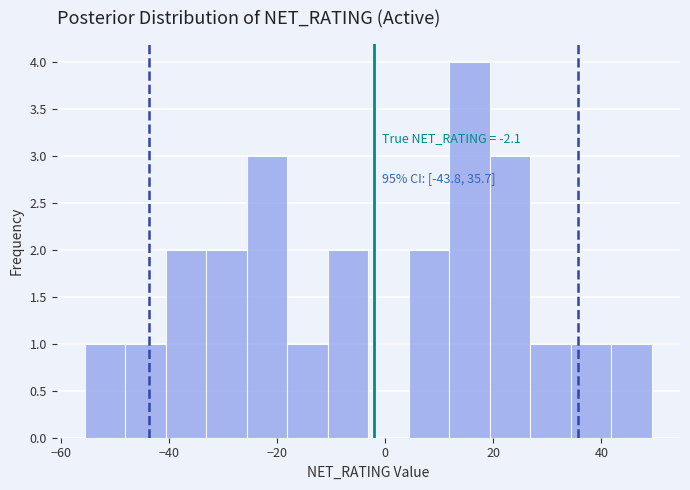

Around what value on the x-axis is the tallest bar? Give the approximate position of its centre, as read against the axis.

16